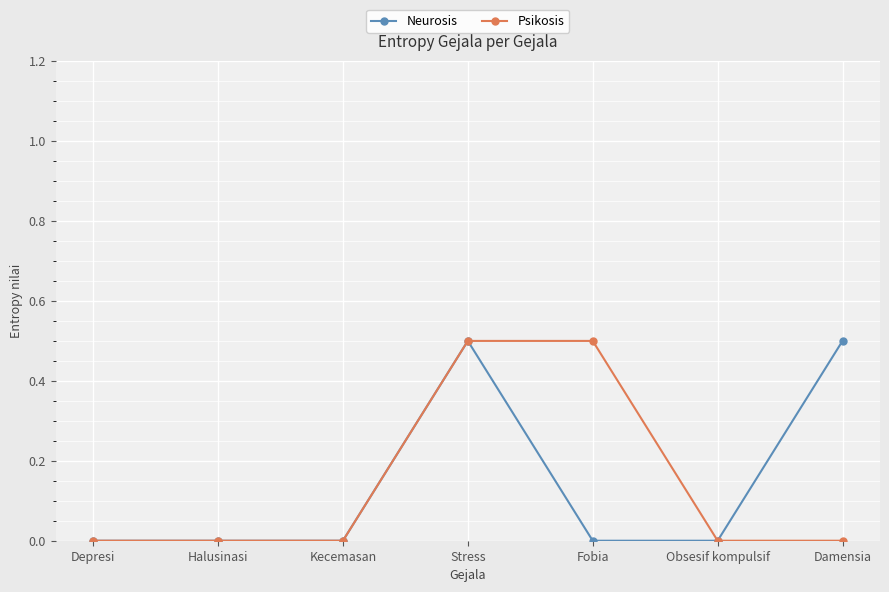

How many lines are shown in the chart?

2